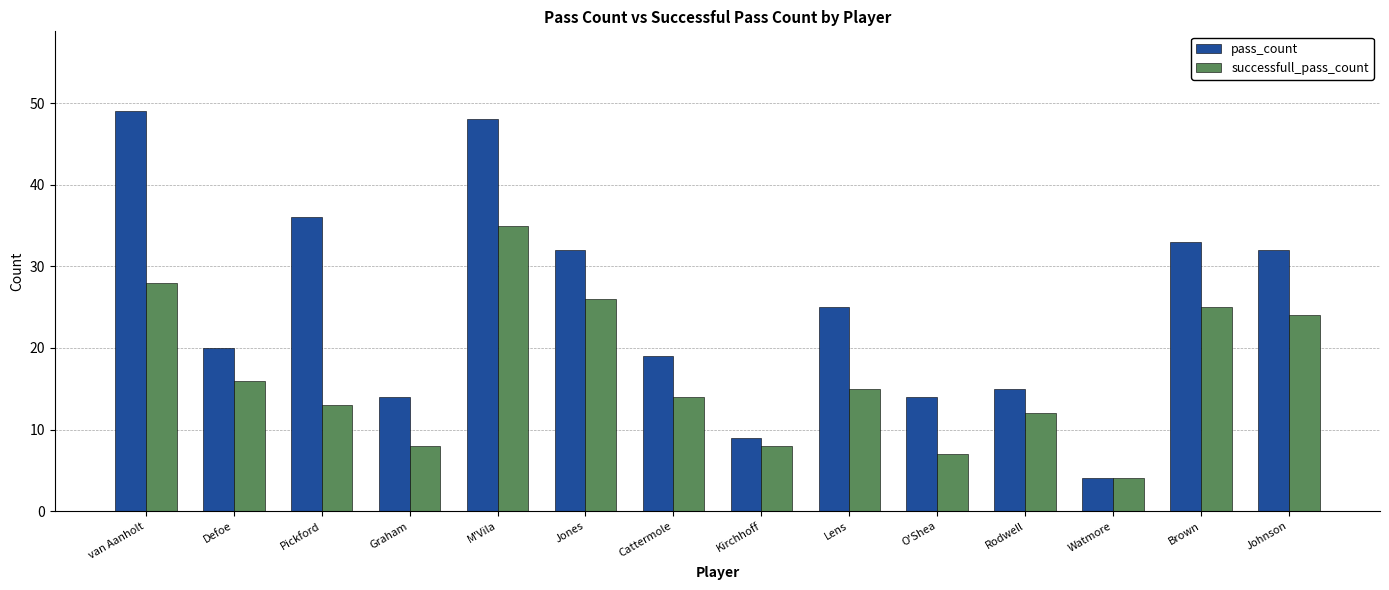

What is the greatest value displayed?

49